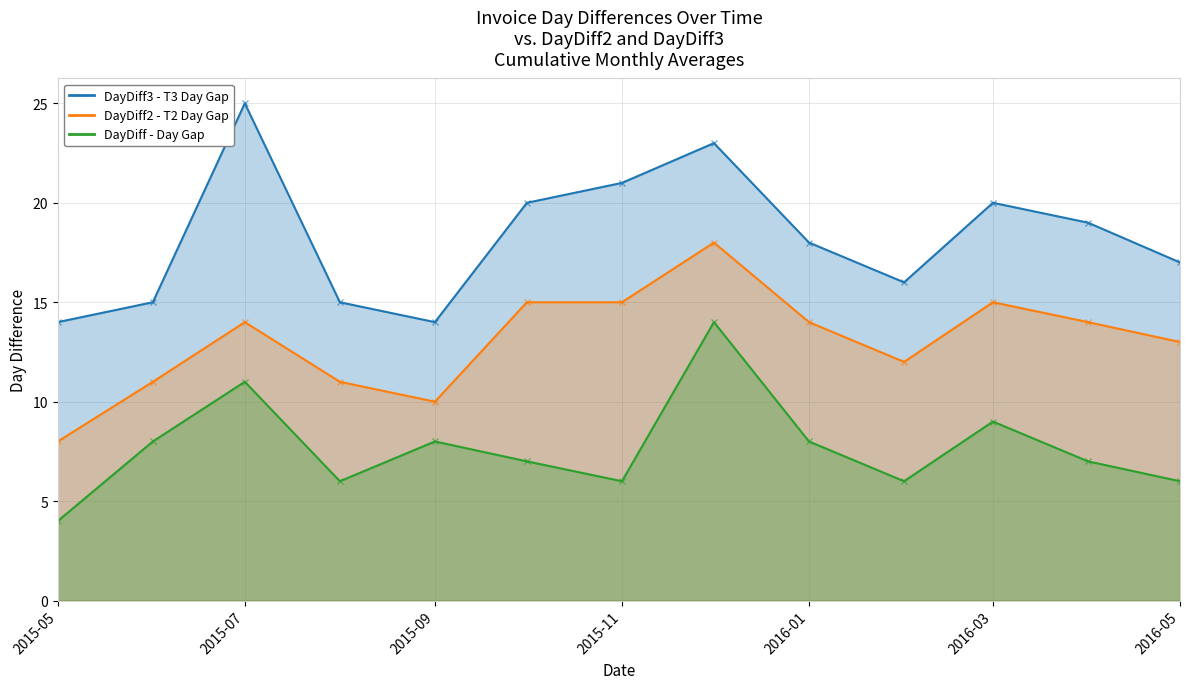

Count the DayDiff values in the range 6 to 8.

9